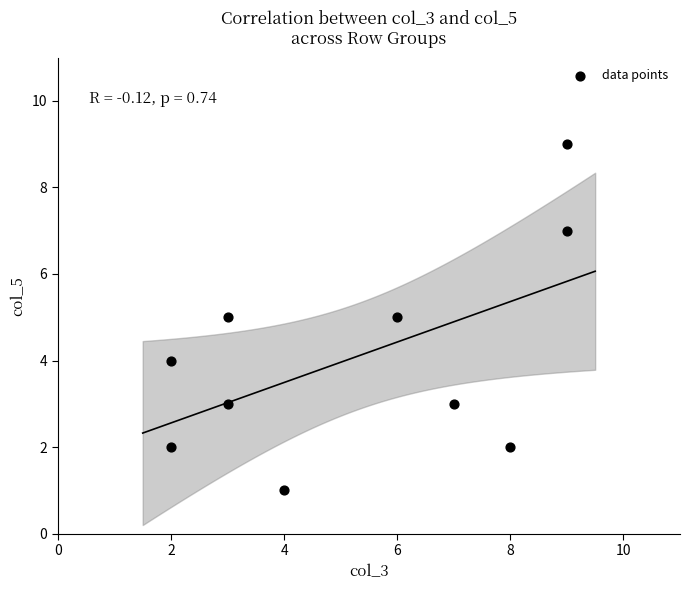

What is the range of X values (max minus min)?

7